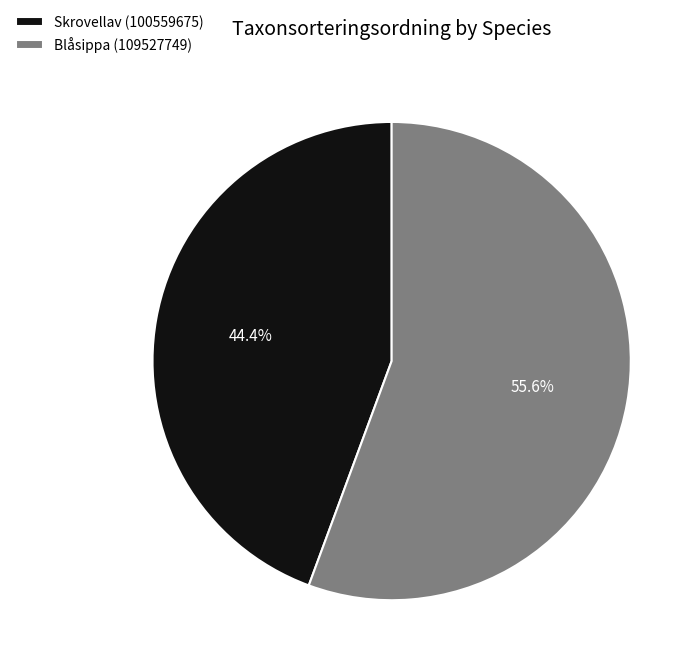

Count the number of slices in the pie.

2